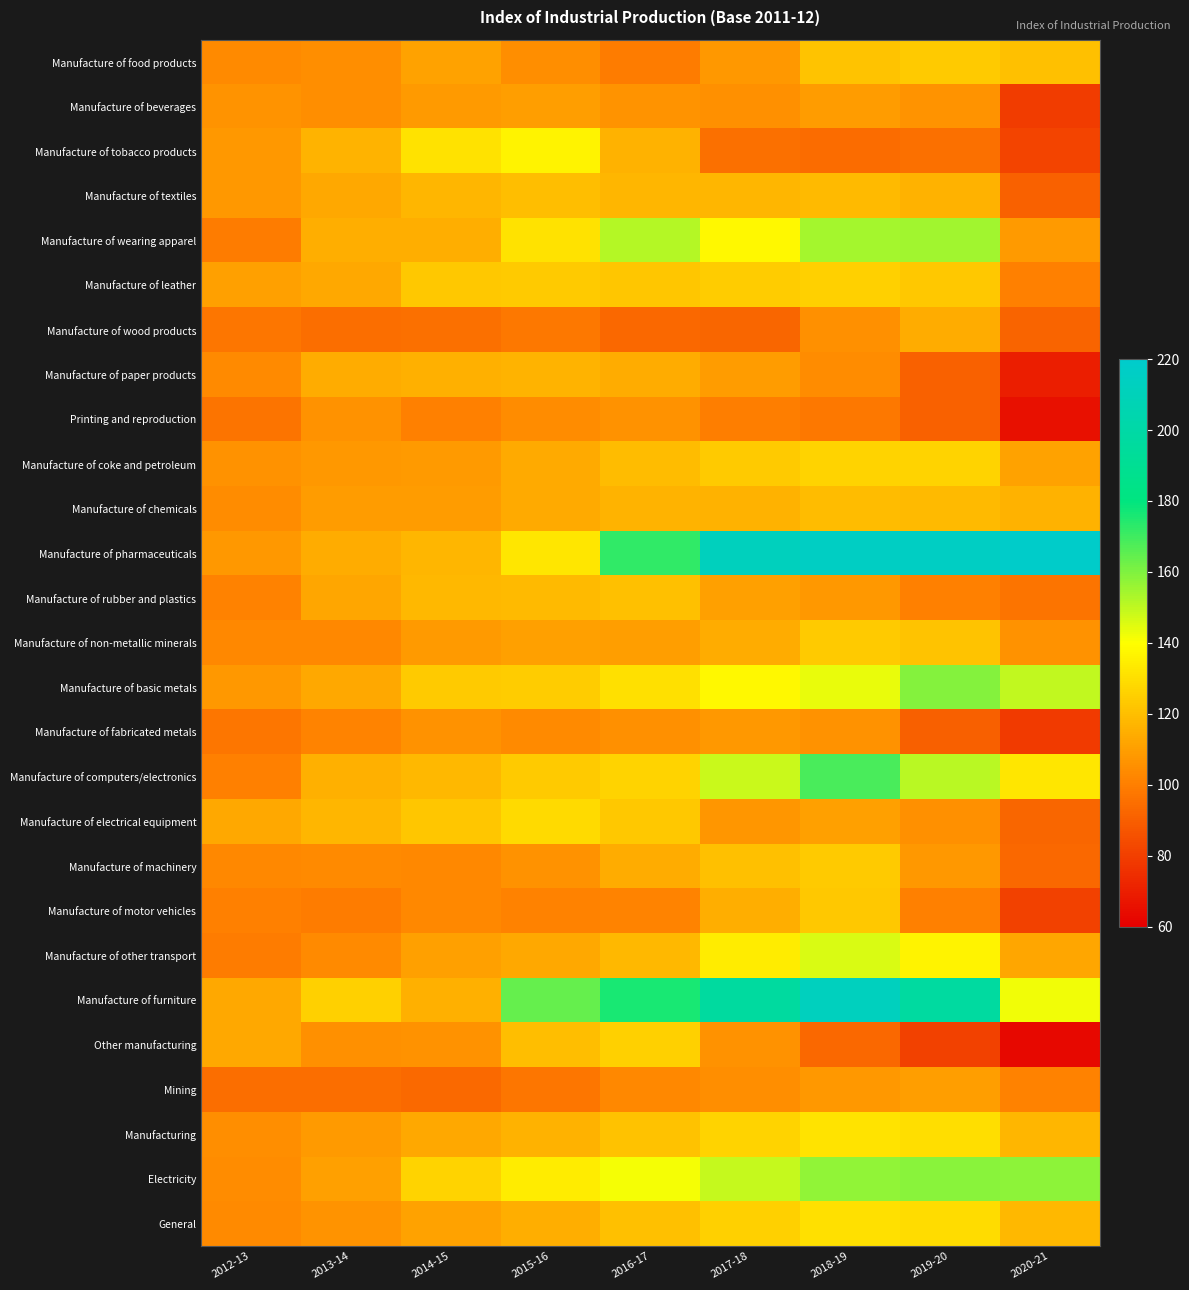

Rank the series at 2017-18 from highest to lowest value.

Manufacture of pharmaceuticals, Manufacture of furniture, Electricity, Manufacture of computers/electronics, Manufacture of basic metals, Manufacture of wearing apparel, Manufacture of other transport, Manufacturing, General, Manufacture of leather, Manufacture of coke and petroleum, Manufacture of machinery, Manufacture of textiles, Manufacture of chemicals, Manufacture of motor vehicles, Manufacture of non-metallic minerals, Manufacture of rubber and plastics, Manufacture of paper products, Manufacture of food products, Manufacture of fabricated metals, Manufacture of electrical equipment, Other manufacturing, Manufacture of beverages, Mining, Printing and reproduction, Manufacture of tobacco products, Manufacture of wood products